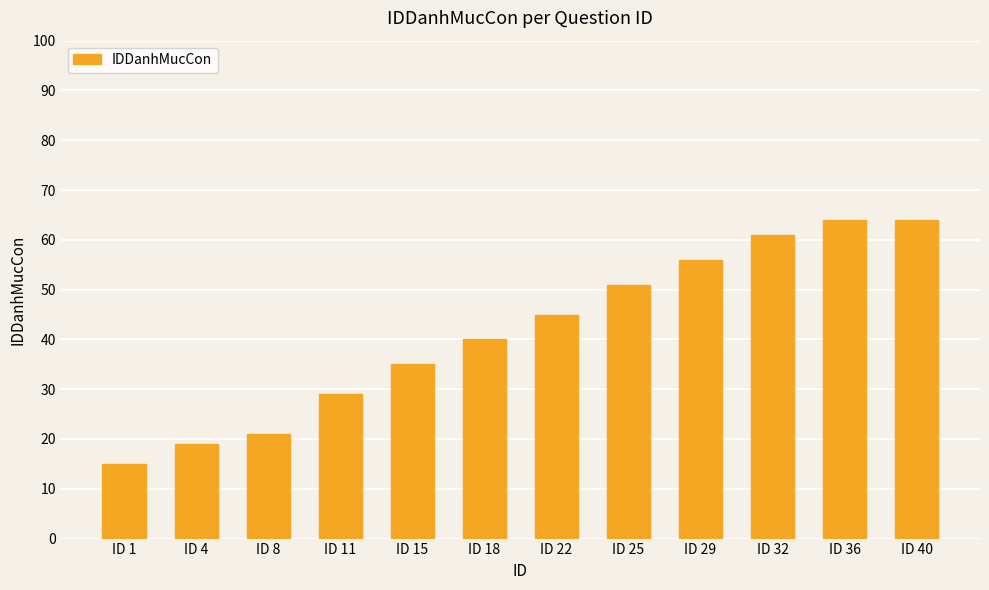

Reading left to right, transcribe all the data shown in this chart.

15	19	21	29	35	40	45	51	56	61	64	64